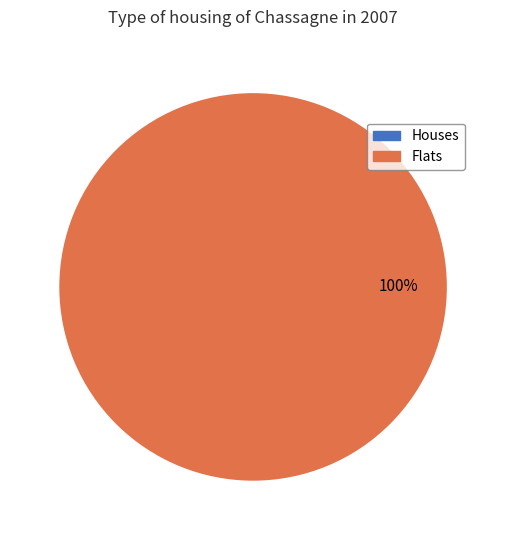

How many segments does this pie chart have?

2